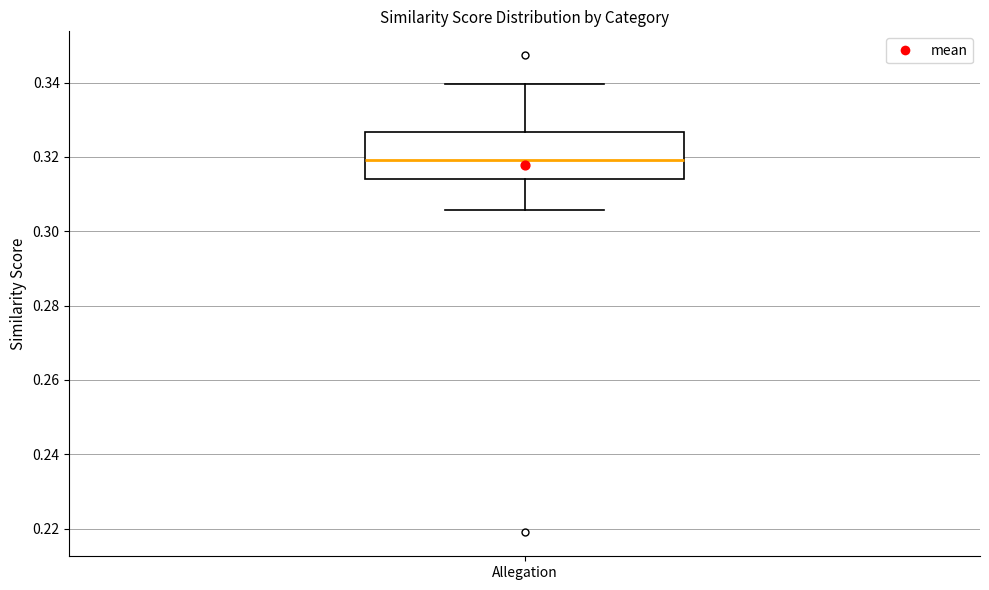

Where does the lower whisker of the box for Allegation end on the y-axis? The values are not printed on the chart, so give them approximately, as read against the axis.

0.306